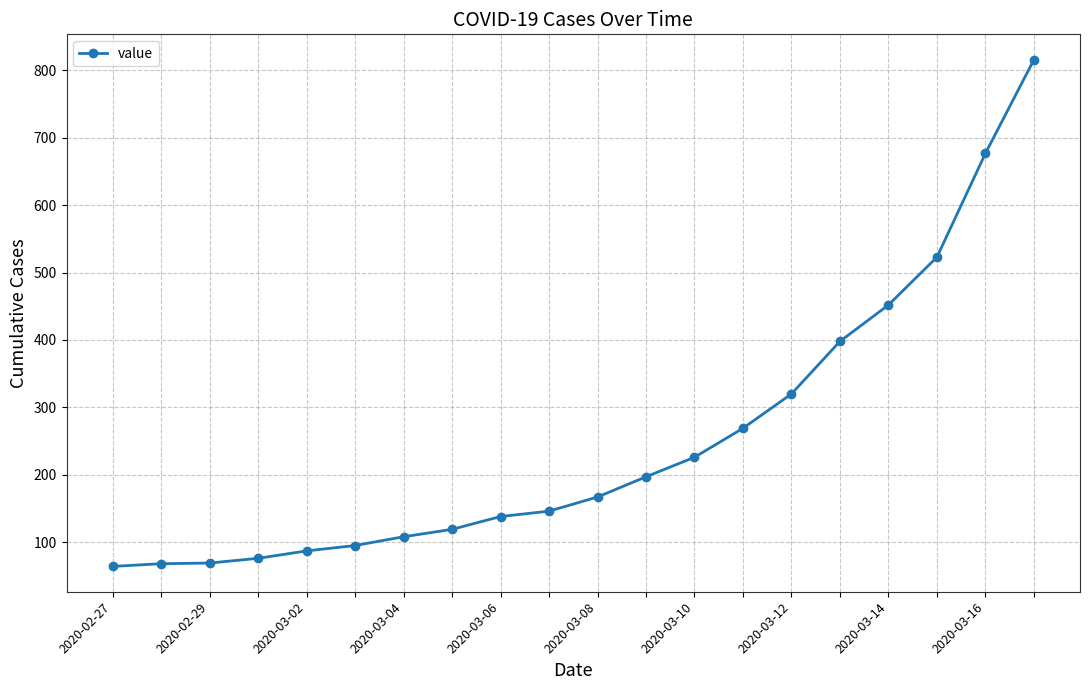

What is the maximum value shown in the chart?

816